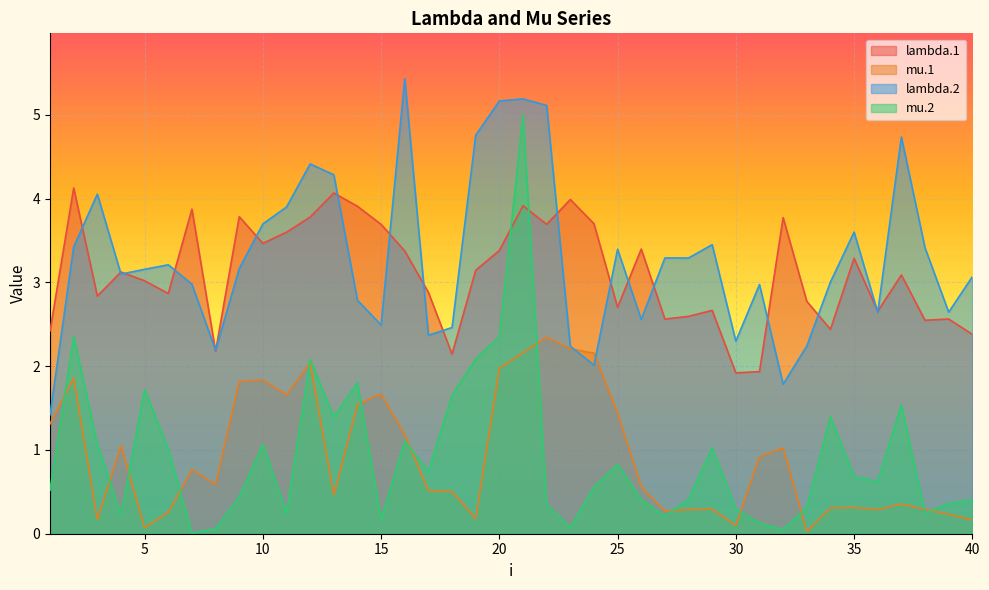

What is the sum of the lambda.1 values at 28 and 20?

6.0